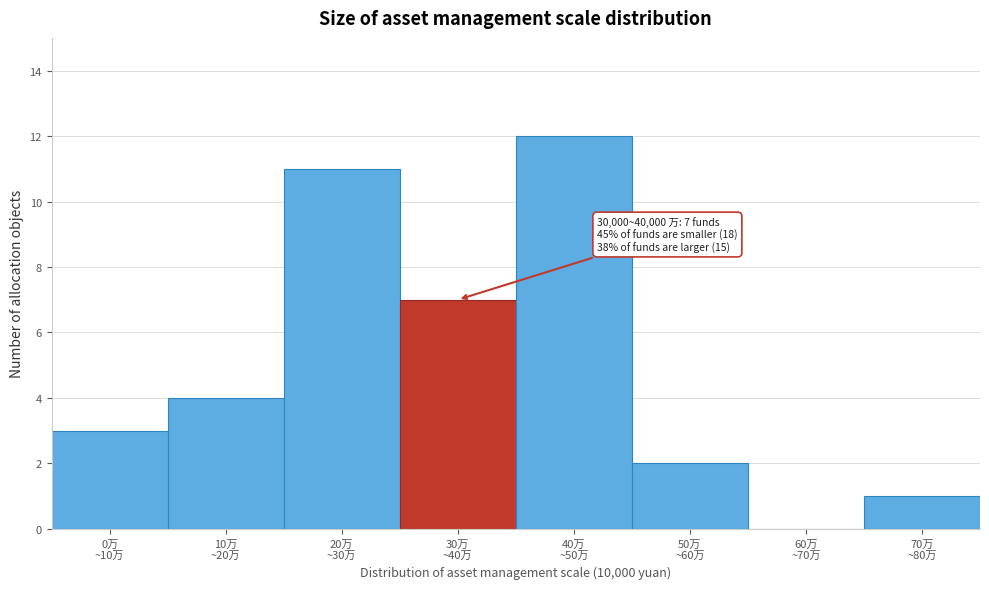

What is the sum of all values?

40